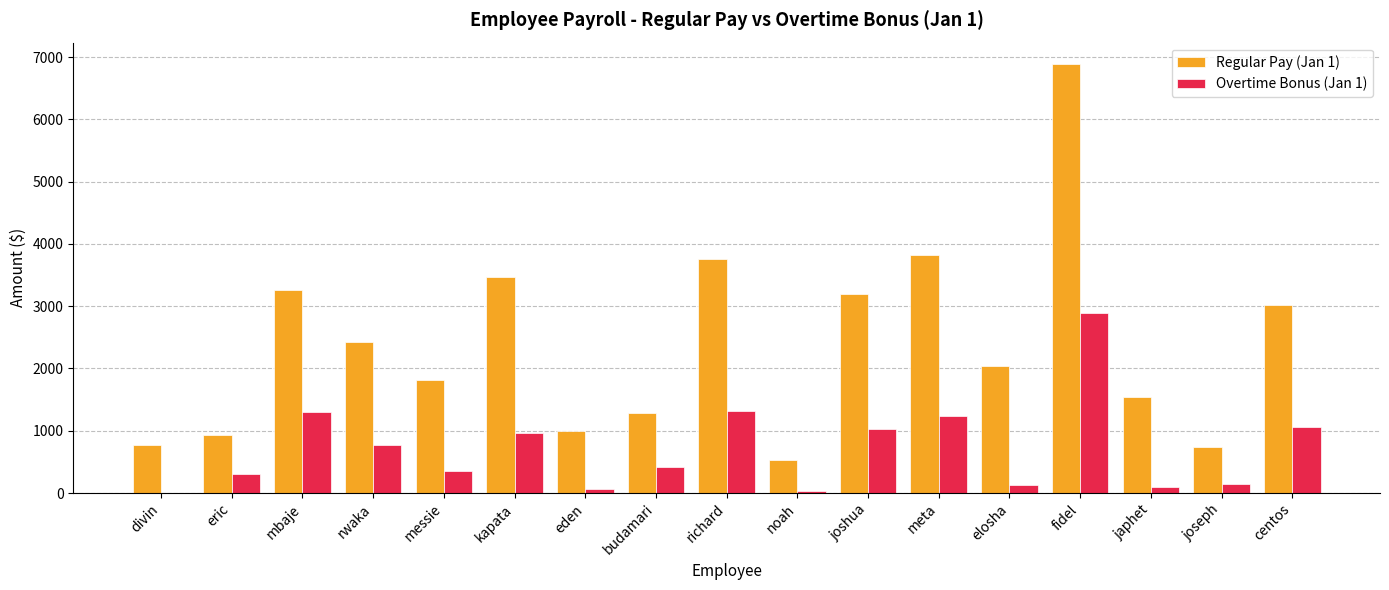

What is the maximum value for Regular Pay (Jan 1)?

6888.0